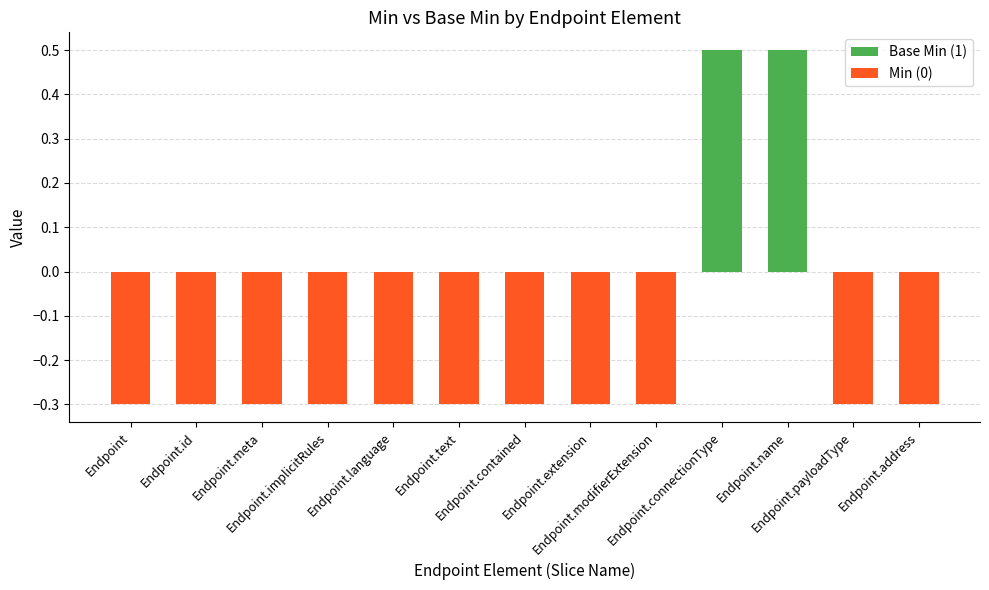

What is the greatest value displayed?

0.5